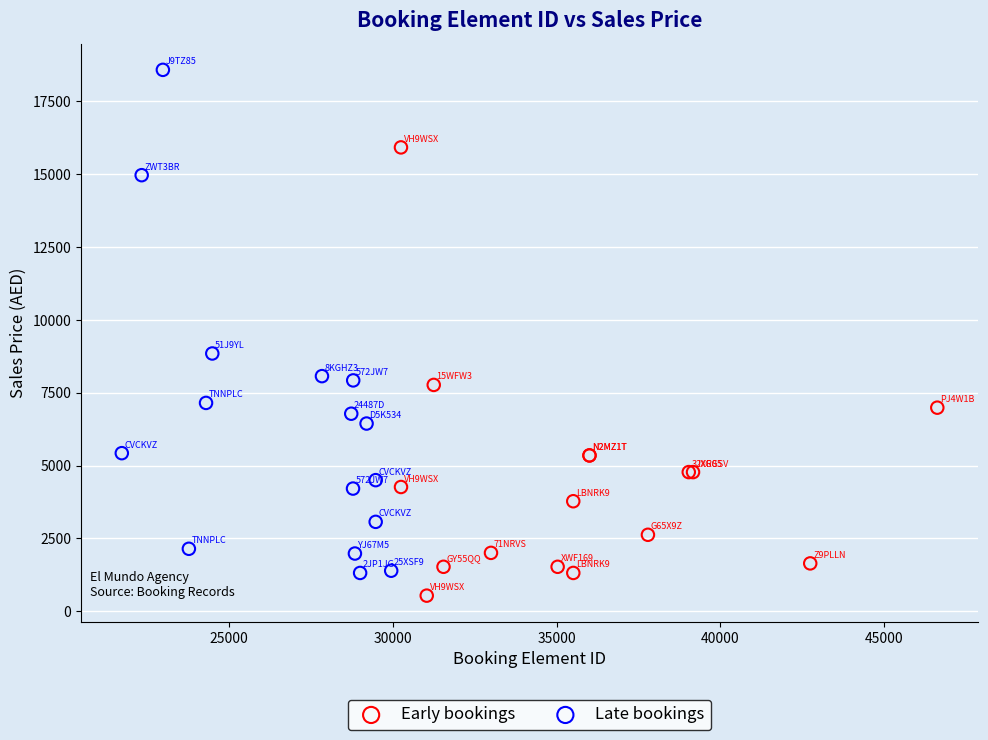

Which series has the largest Y range (max minus min)?

Late bookings